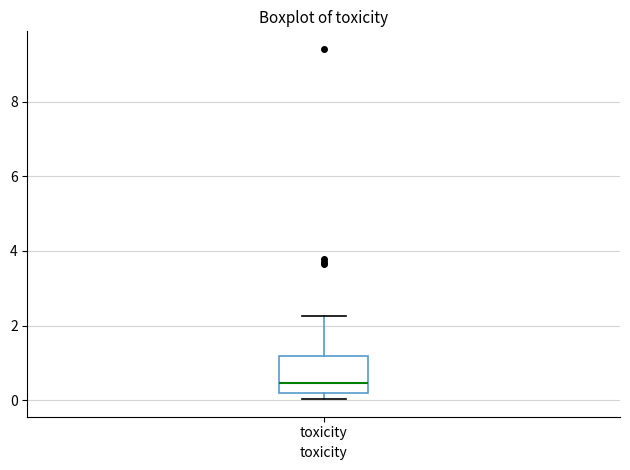

Read this box plot against the y-axis: the position of the median line, the range covered by the box, and the ends of both whiskers. The values are not printed on the chart, so give them approximately, as read against the axis.

median 0.4, box 0.2 to 1.2, whiskers 0.0 to 2.2